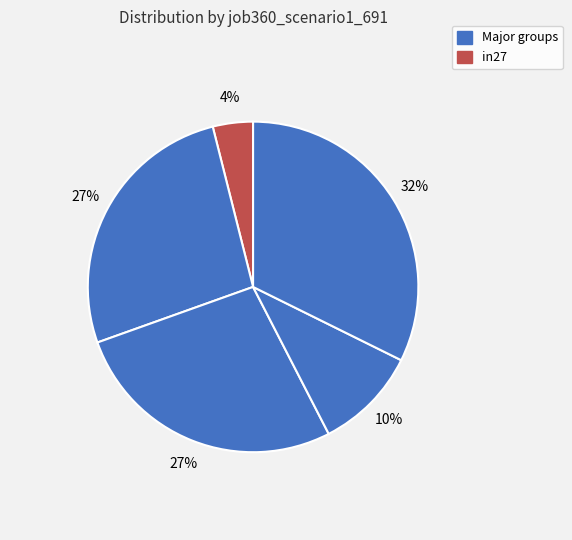

How many segments does this pie chart have?

5